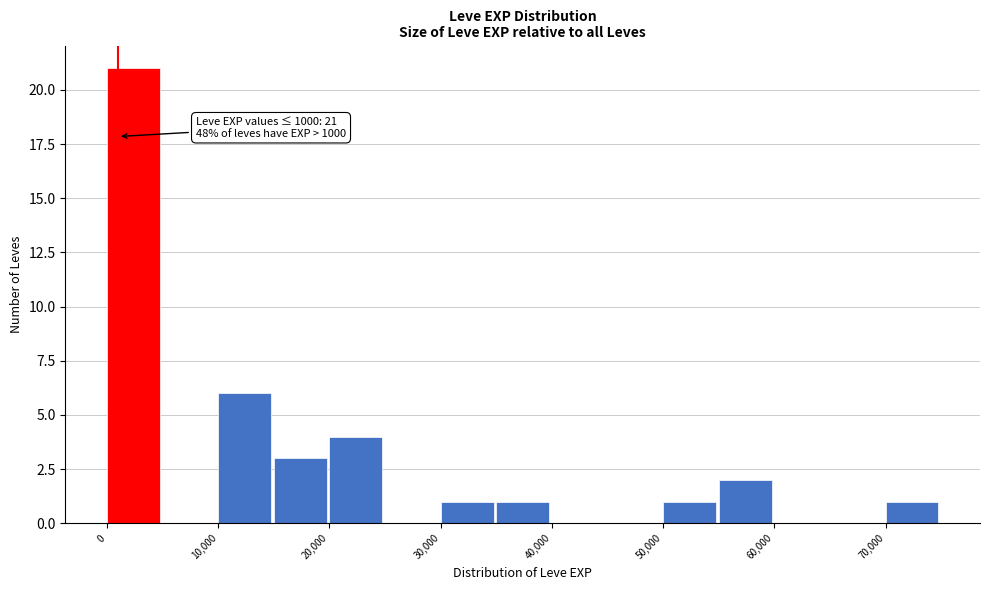

Which range on the x-axis has the tallest bar?

0 to 5000